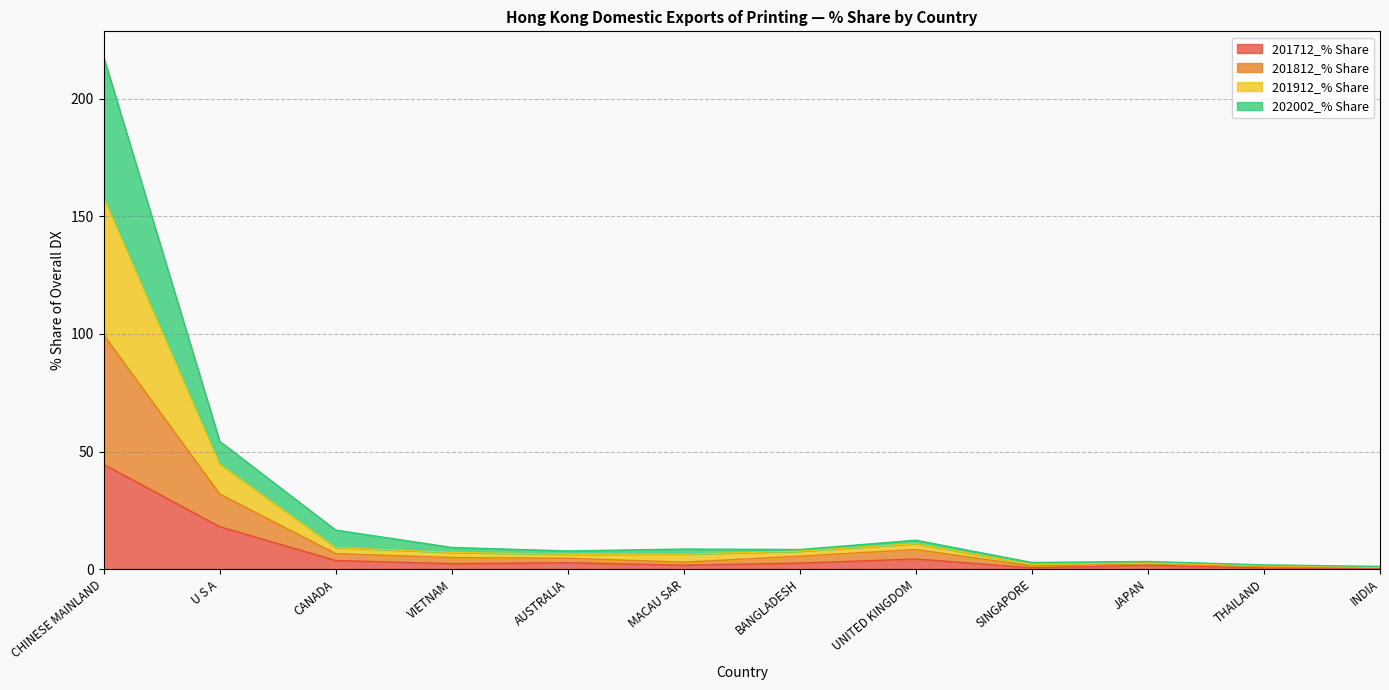

What is the difference between the highest and lowest values at UNITED KINGDOM?

8.0